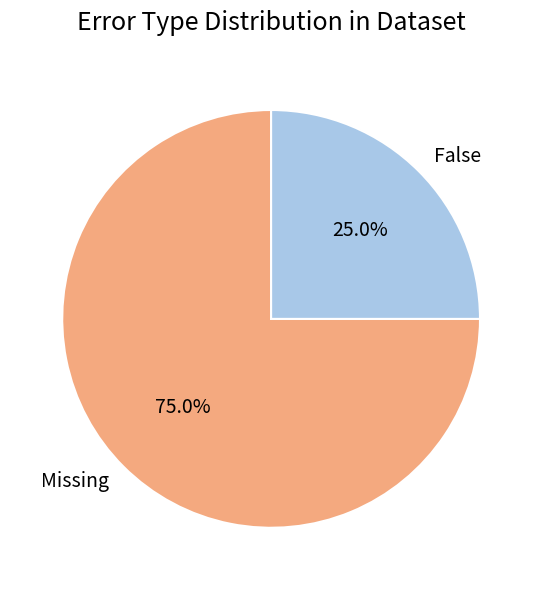

Is there a majority slice in this chart?

Yes